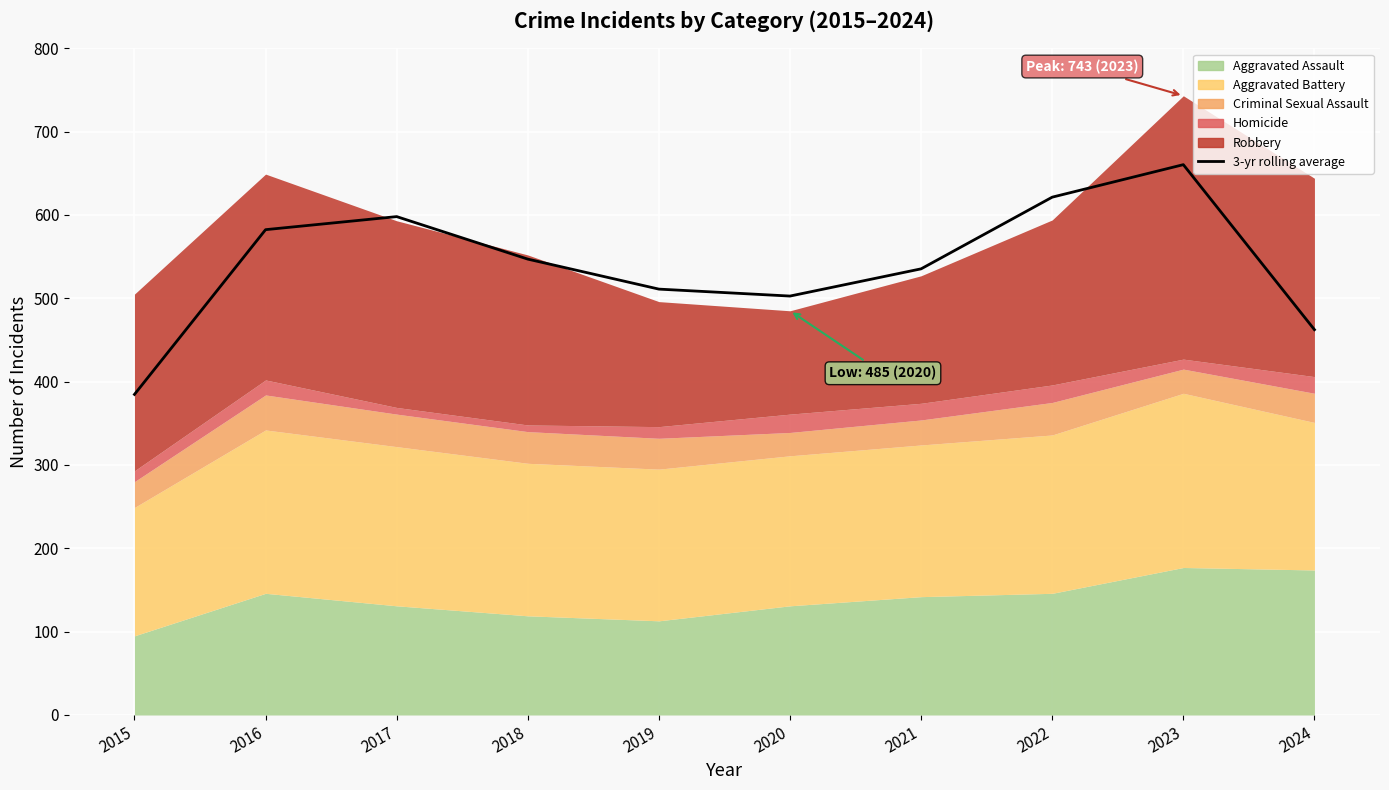

Where is the first local minimum?

2020